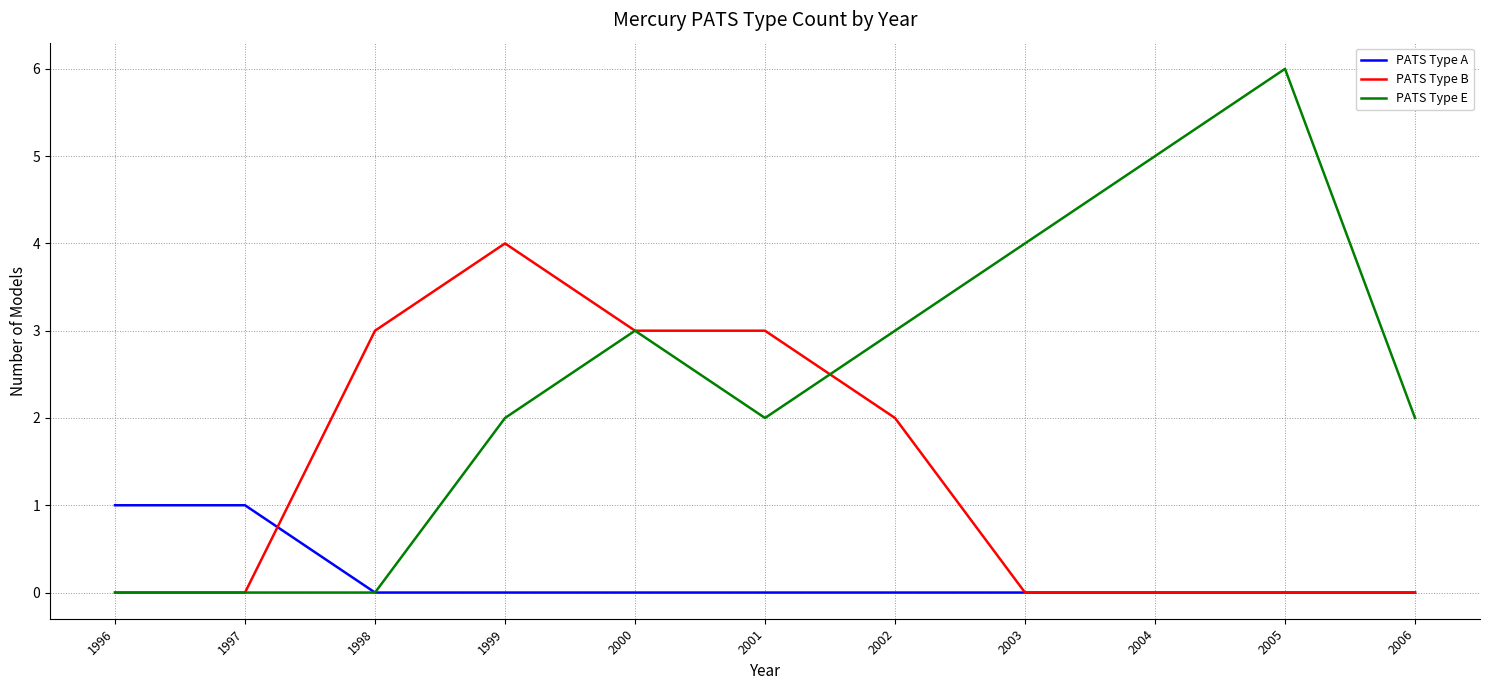

Which label corresponds to the largest value in the chart?

2005